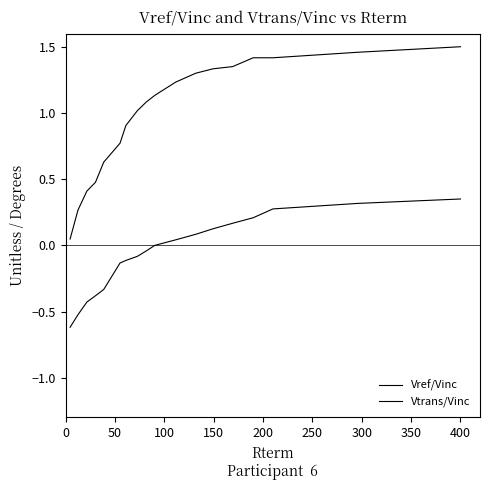

Does the chart have visible grid lines?

No